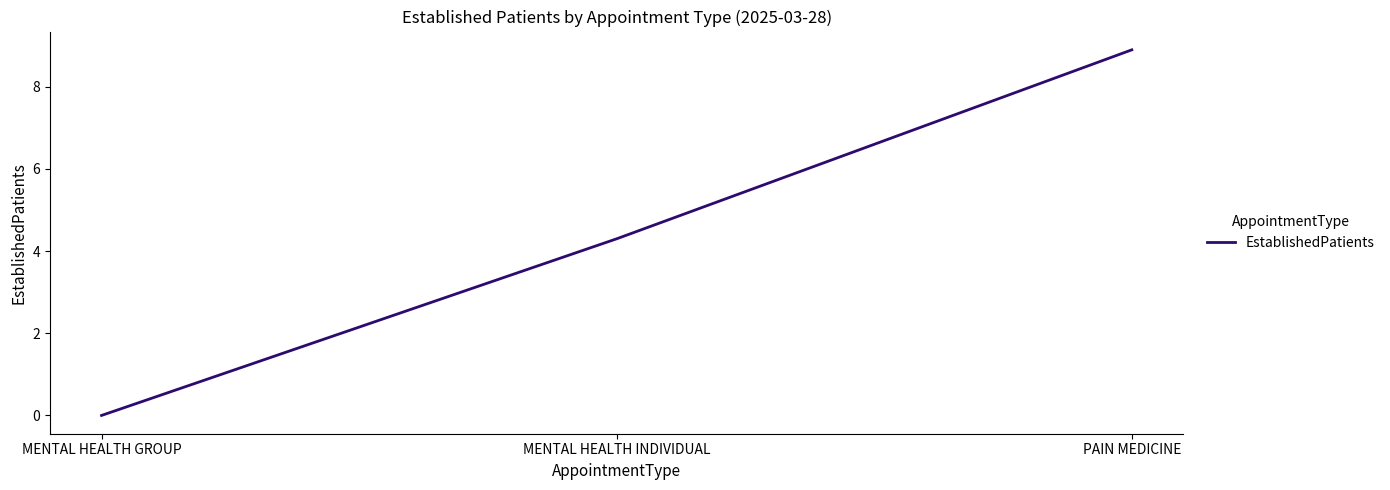

Which has a higher value, MENTAL HEALTH INDIVIDUAL or MENTAL HEALTH GROUP?

MENTAL HEALTH INDIVIDUAL